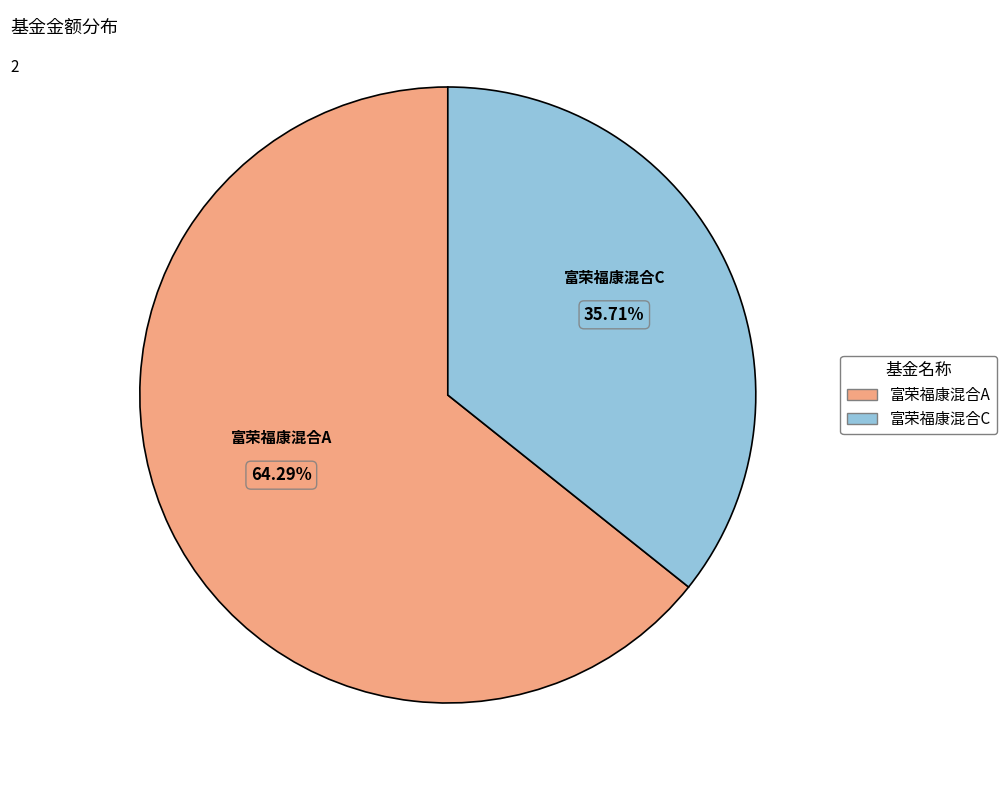

How many slices are in this pie chart?

2